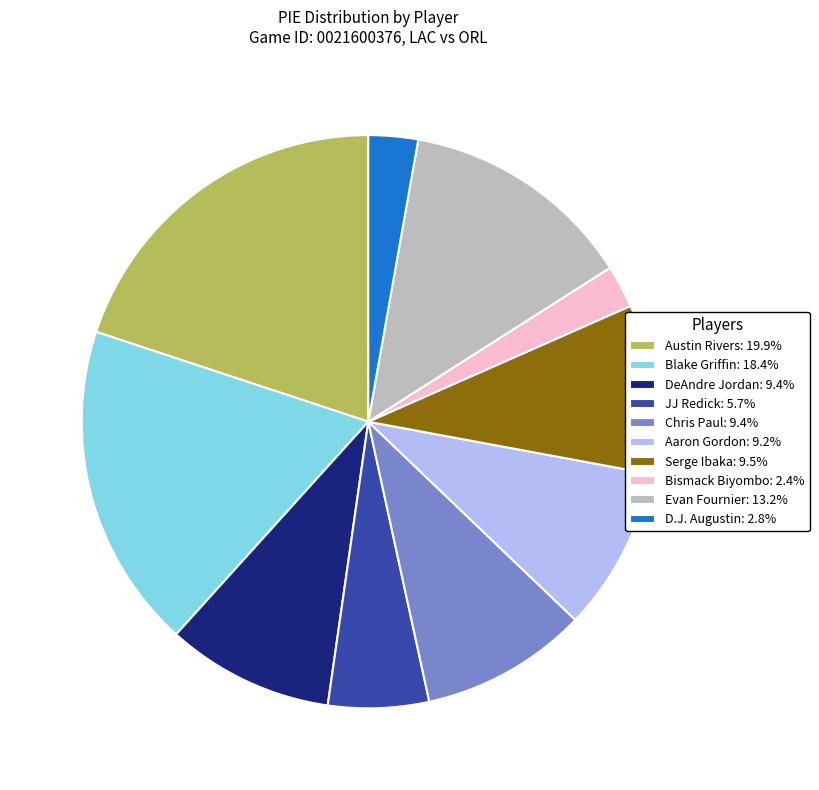

Does Blake Griffin account for over 50% of the chart?

No